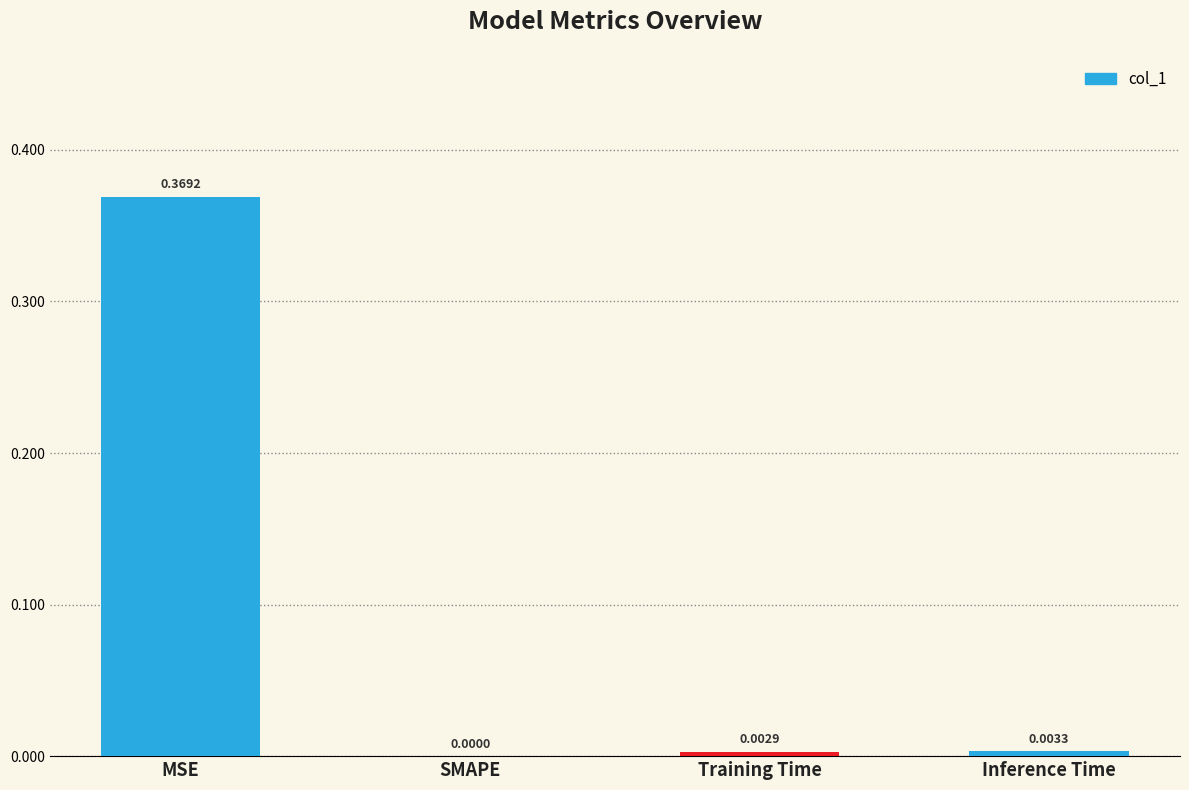

Which label corresponds to the largest value in the chart?

MSE